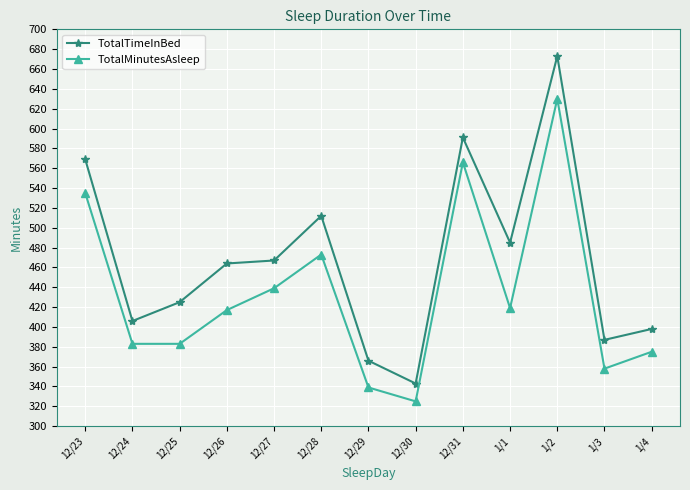

What is the maximum value shown in the chart?

673